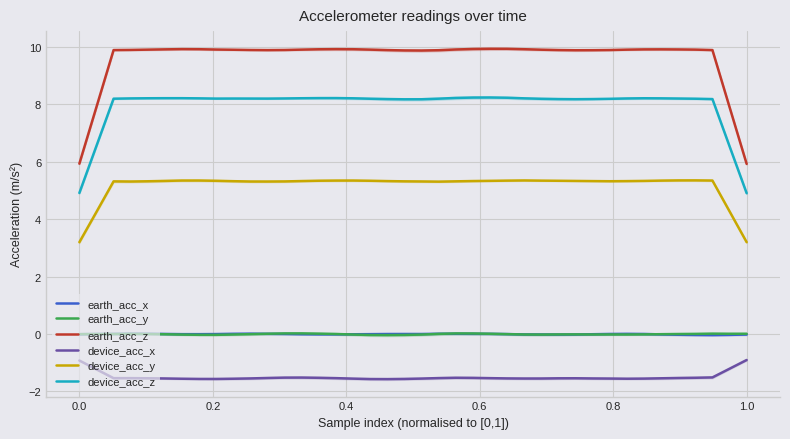

What is the maximum value for device_acc_y?

5.4